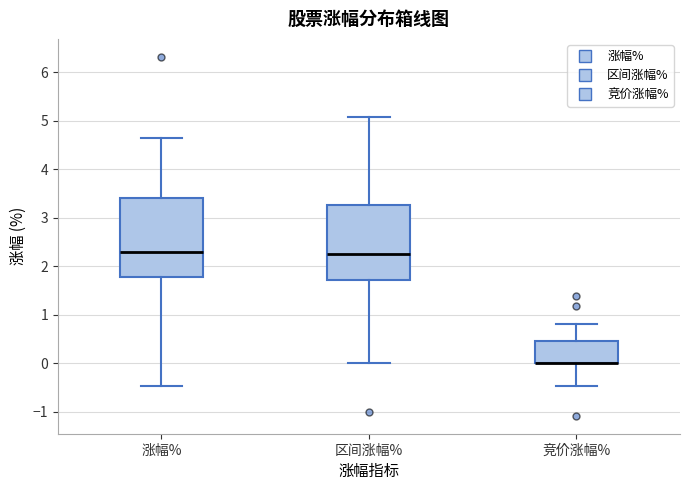

Reading left to right, transcribe this box plot: for each box, give where its median line is, the range the box spans, and where its two whiskers end, as read against the y-axis. The values are not printed on the chart, so give them approximately, as read against the axis.

涨幅%: median 2.3, box 1.8 to 3.4, whiskers -0.5 to 4.6
区间涨幅%: median 2.3, box 1.7 to 3.3, whiskers 0.0 to 5.1
竞价涨幅%: median 0.0 (drawn on the box's lower edge), box 0.0 to 0.5, whiskers -0.5 to 0.8